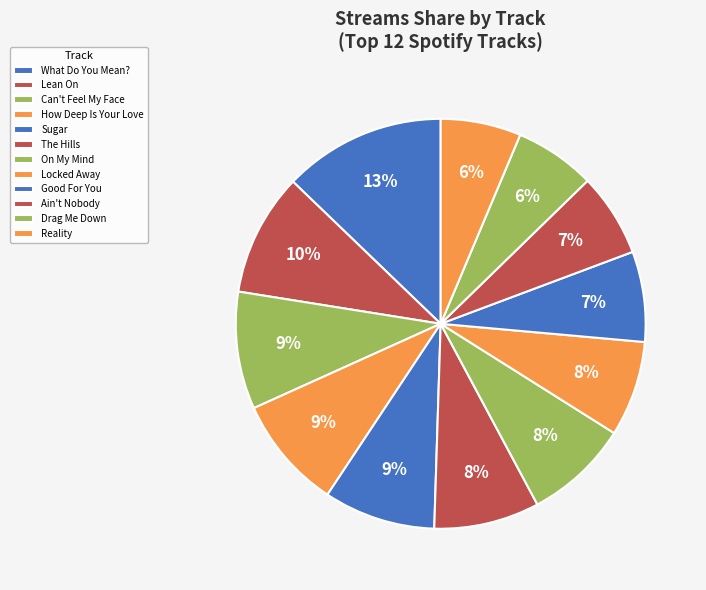

To the nearest percent, what percentage of the pie is Sugar?

9%